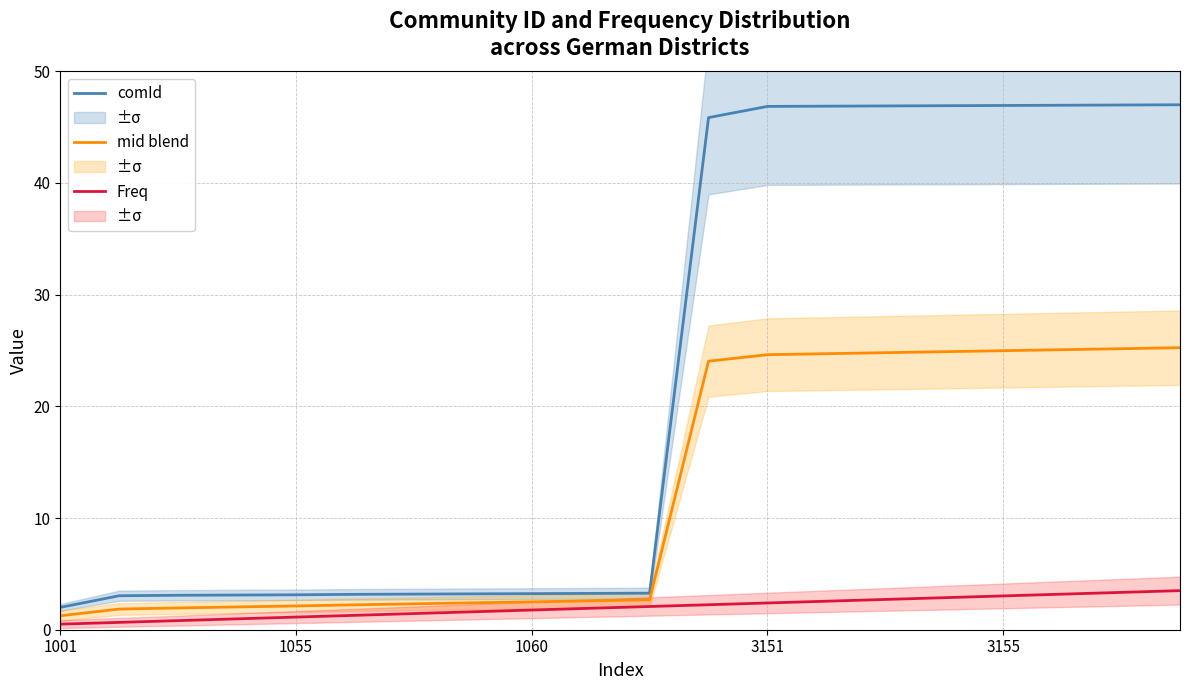

Is it true that Freq equals 2.4 at 1060?

False